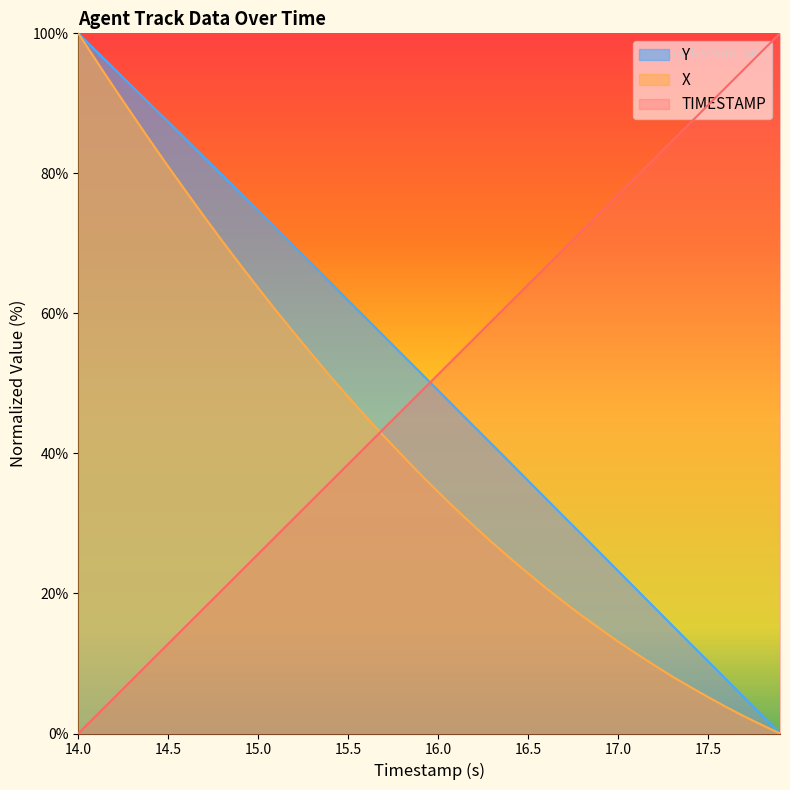

What are all the series names shown in the legend?

Y, X, TIMESTAMP